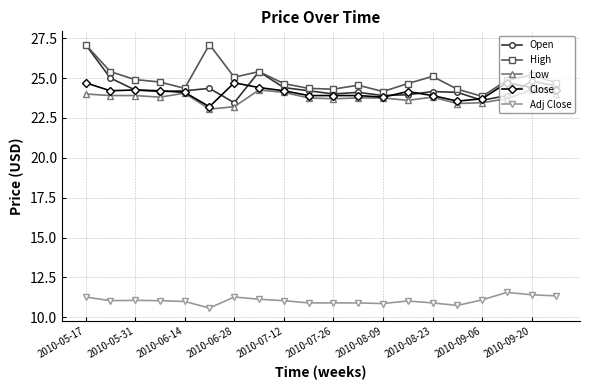

How many data points in Close are less than 24?

8